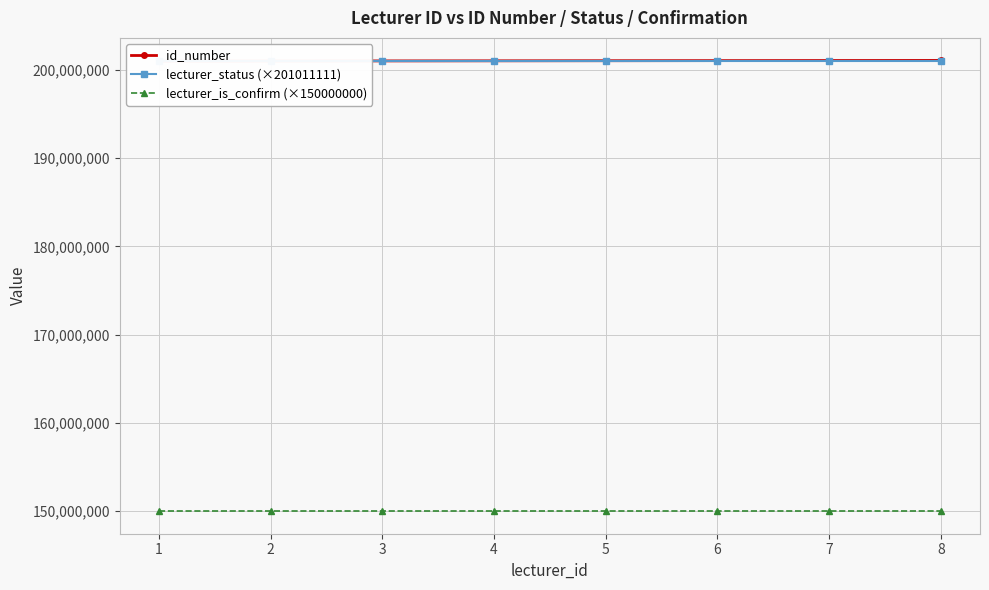

At which label does lecturer_status (×201011111) reach its minimum?

1